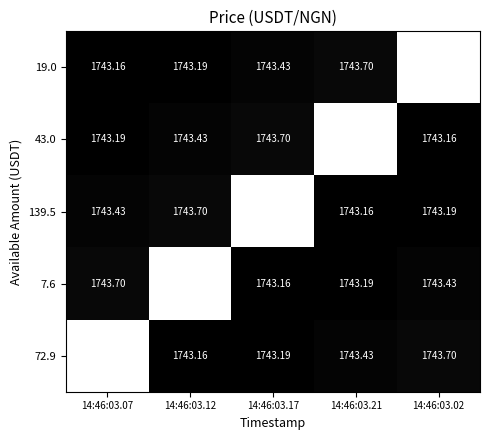

Is the value of 139.5 at 14:46:03.02 greater than the value of 43.0 at 14:46:03.02?

Yes